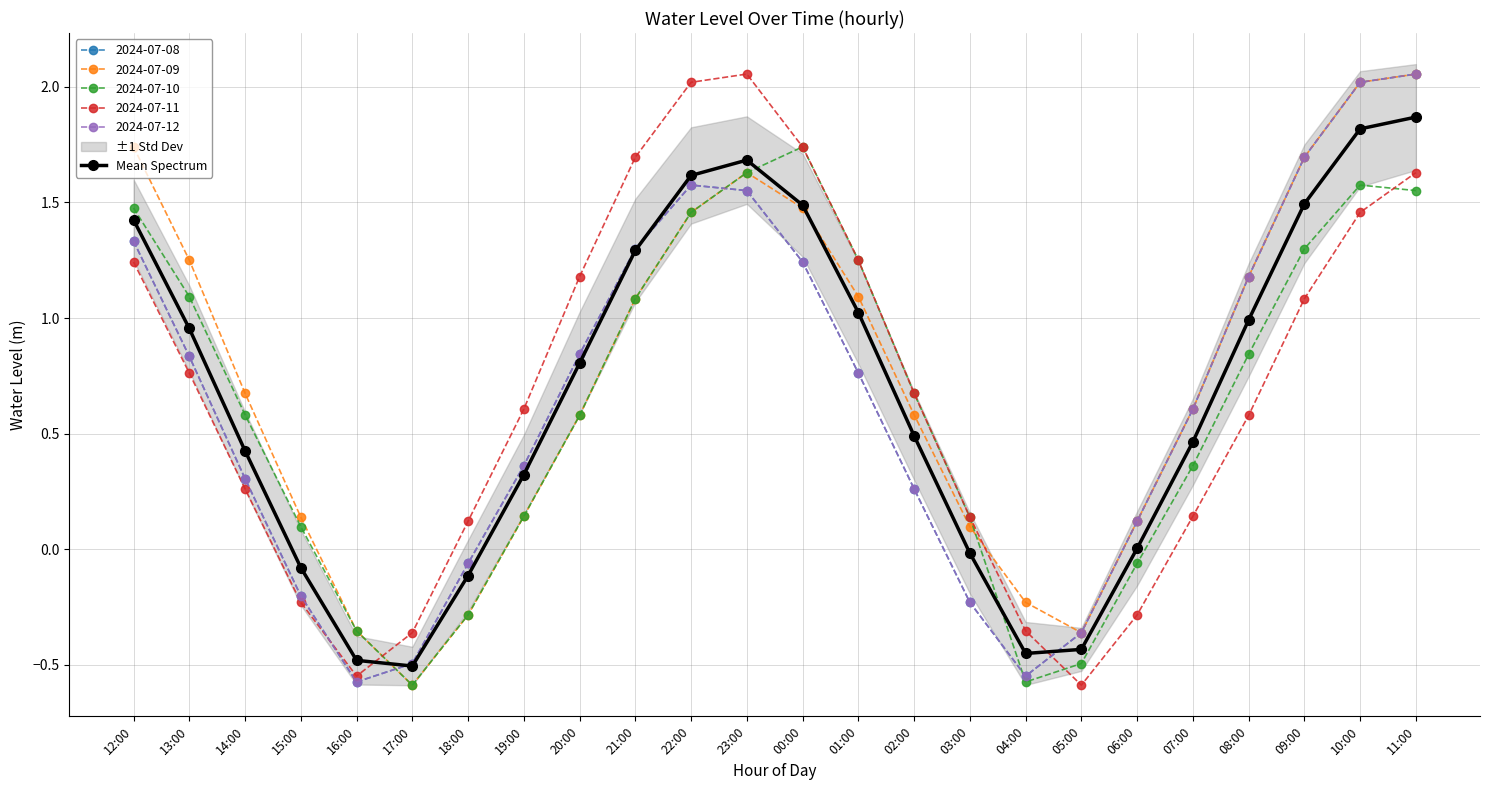

Is it true that the value at 09:00 is 2.2?

False